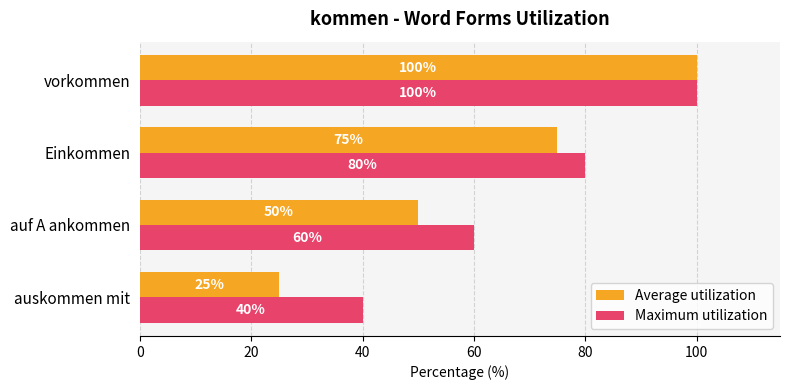

Between Einkommen and vorkommen, which series saw the biggest shift?

Average utilization